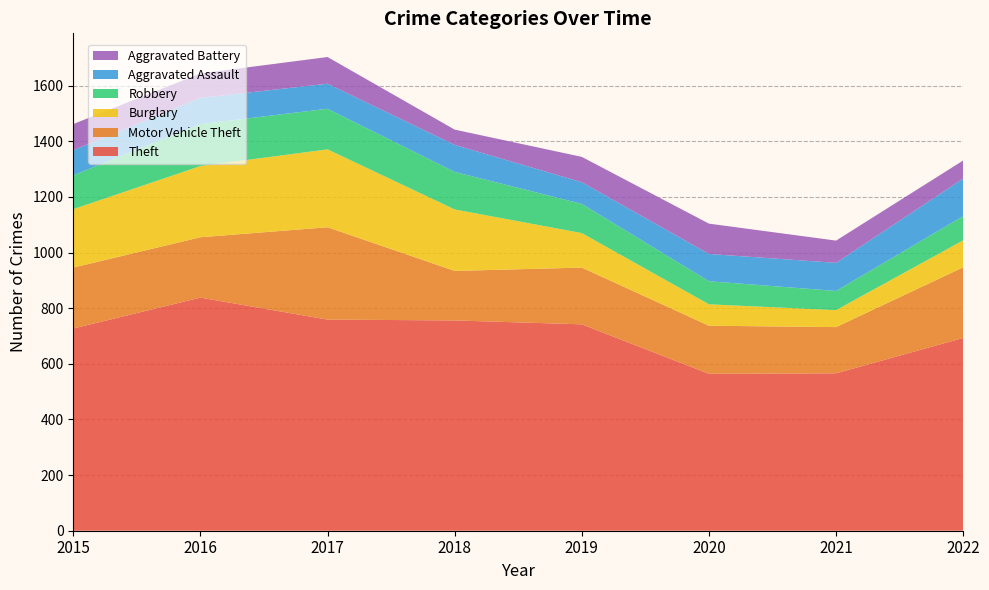

Reading right to left, extract all data points from this chart.

Theft: 2022=693	2021=566	2020=564	2019=742	2018=756	2017=759	2016=838	2015=727
Motor Vehicle Theft: 2022=254	2021=166	2020=173	2019=204	2018=178	2017=332	2016=217	2015=219
Burglary: 2022=97	2021=61	2020=77	2019=124	2018=221	2017=280	2016=256	2015=210
Robbery: 2022=87	2021=69	2020=83	2019=105	2018=135	2017=146	2016=151	2015=122
Aggravated Assault: 2022=135	2021=101	2020=98	2019=78	2018=97	2017=90	2016=94	2015=90
Aggravated Battery: 2022=65	2021=80	2020=109	2019=91	2018=55	2017=96	2016=88	2015=94